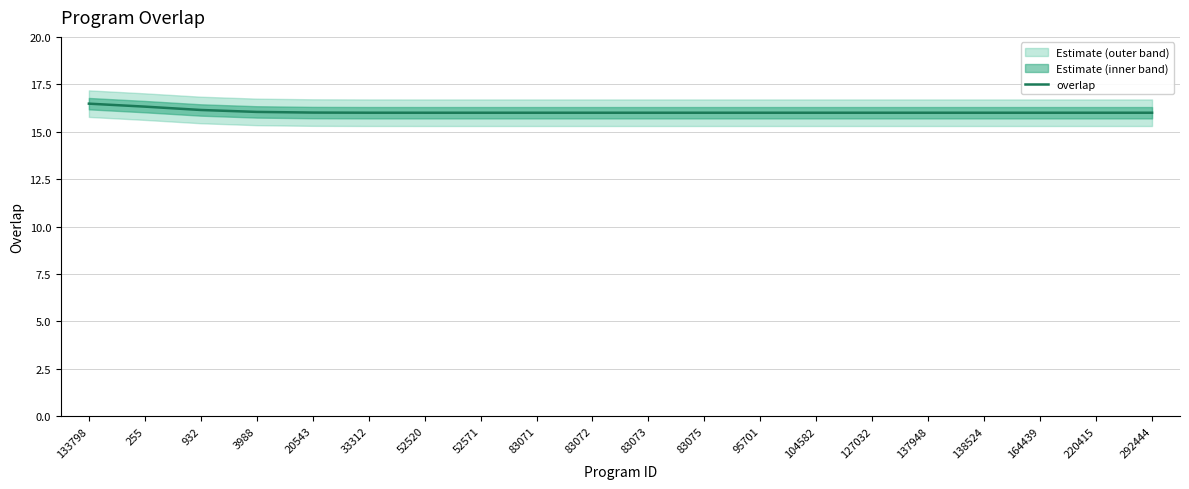

How many data points are above 16?

7